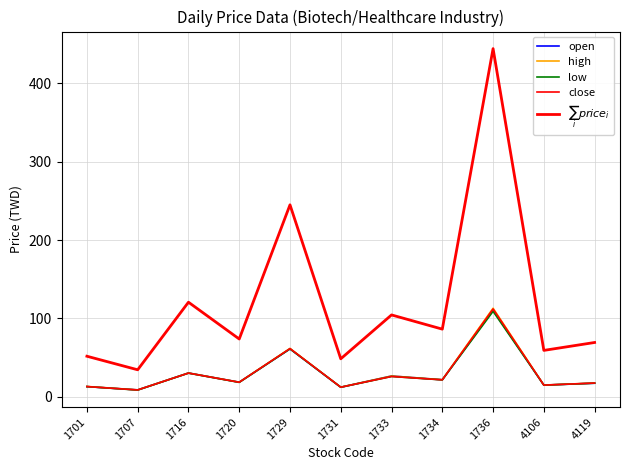

True or false: close has a value of 25.8 at 1733.

True